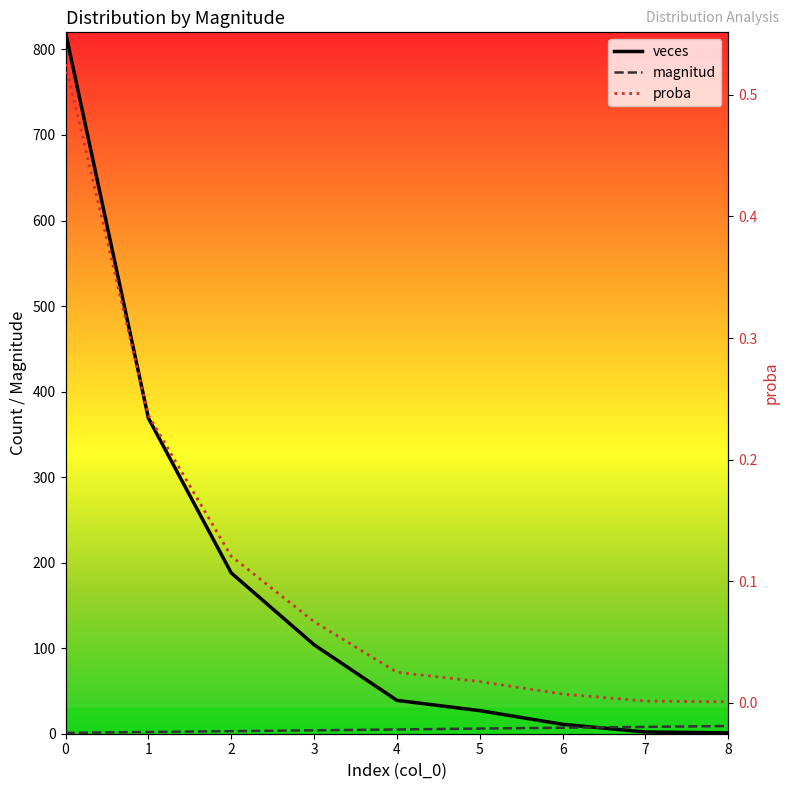

Reading left to right, list all the values displayed in this chart.

magnitud: 1.0	2.0	3.0	4.0	5.0	6.0	7.0	8.0	9.0
veces: 820.0	369.0	188.0	104.0	39.0	27.0	11.0	2.0	1.0
proba: 0.5	0.2	0.1	0.1	0.0	0.0	0.0	0.0	0.0